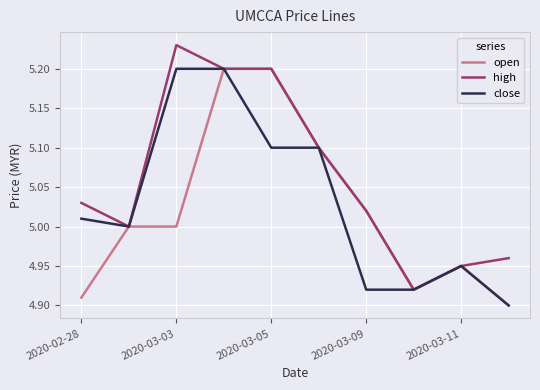

What is the difference between the maximum and second lowest values in the close series?

0.3